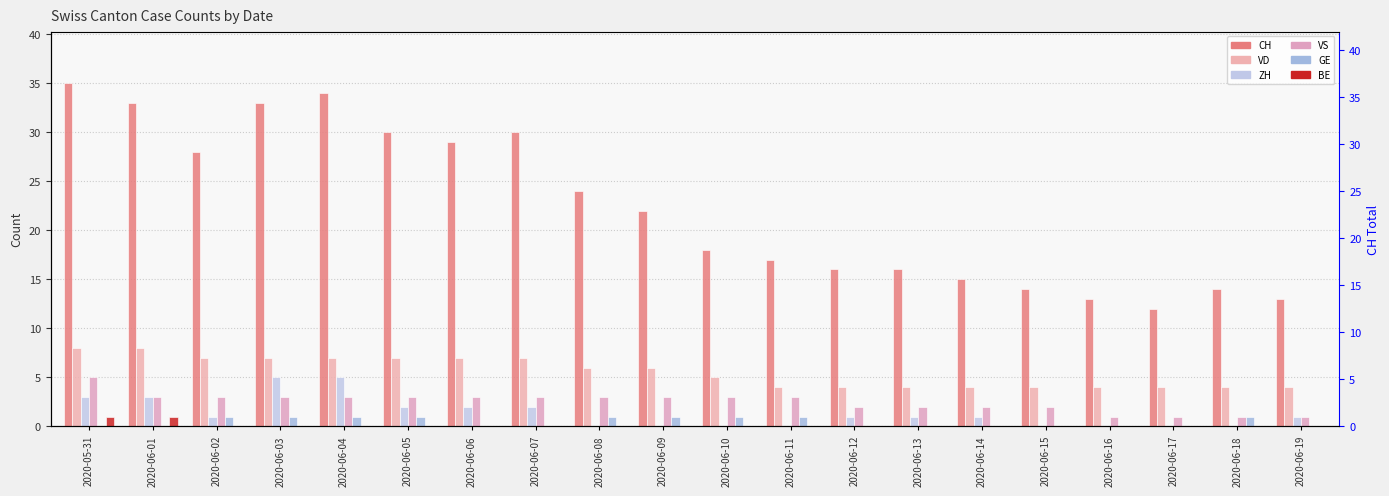

Between 2020-05-31 and 2020-06-01, which is larger?

2020-05-31